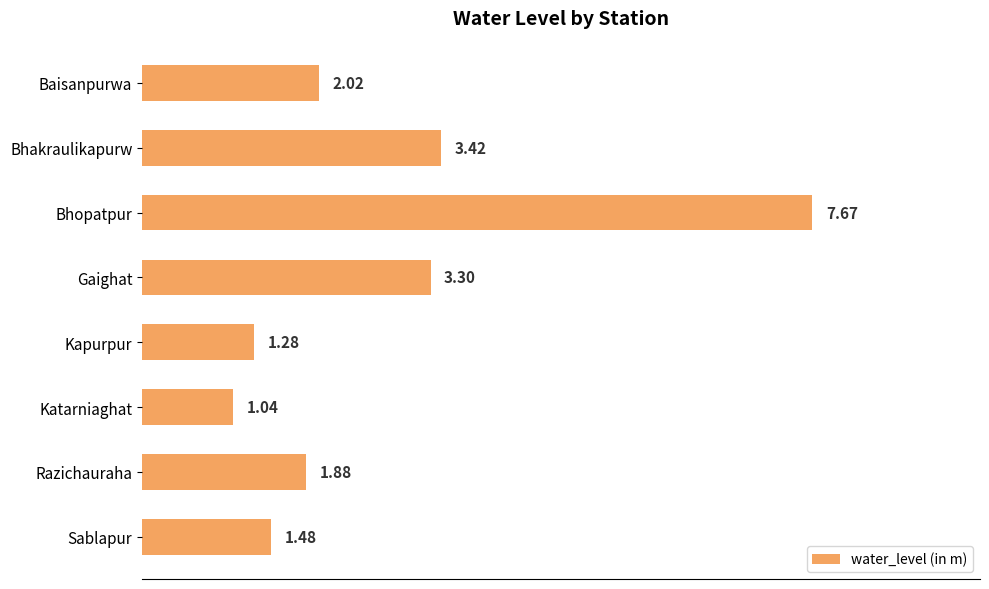

What is the ratio of the value at Bhakraulikapurw to the value at Sablapur?

2.3